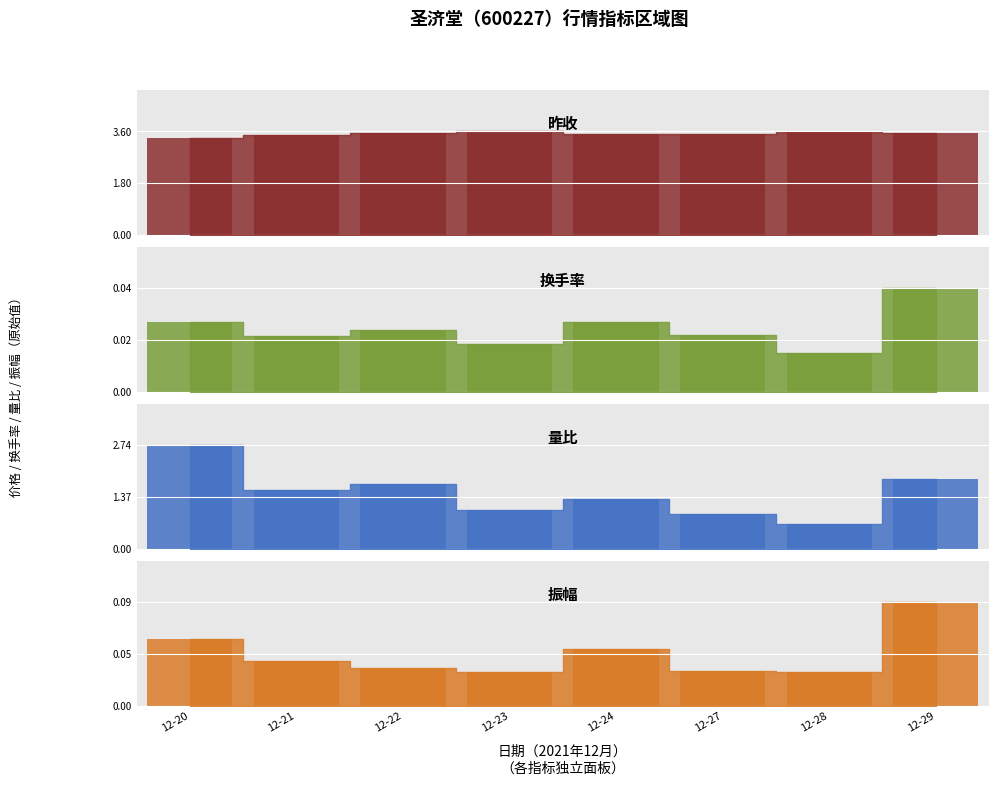

Reading right to left, list all the values displayed in this chart.

昨收: 12-29=3.5	12-28=3.6	12-27=3.5	12-24=3.5	12-23=3.6	12-22=3.5	12-21=3.5	12-20=3.4
换手率: 12-29=0.0	12-28=0.0	12-27=0.0	12-24=0.0	12-23=0.0	12-22=0.0	12-21=0.0	12-20=0.0
量比: 12-29=1.9	12-28=0.7	12-27=0.9	12-24=1.3	12-23=1.0	12-22=1.7	12-21=1.6	12-20=2.7
振幅: 12-29=0.1	12-28=0.0	12-27=0.0	12-24=0.1	12-23=0.0	12-22=0.0	12-21=0.0	12-20=0.1